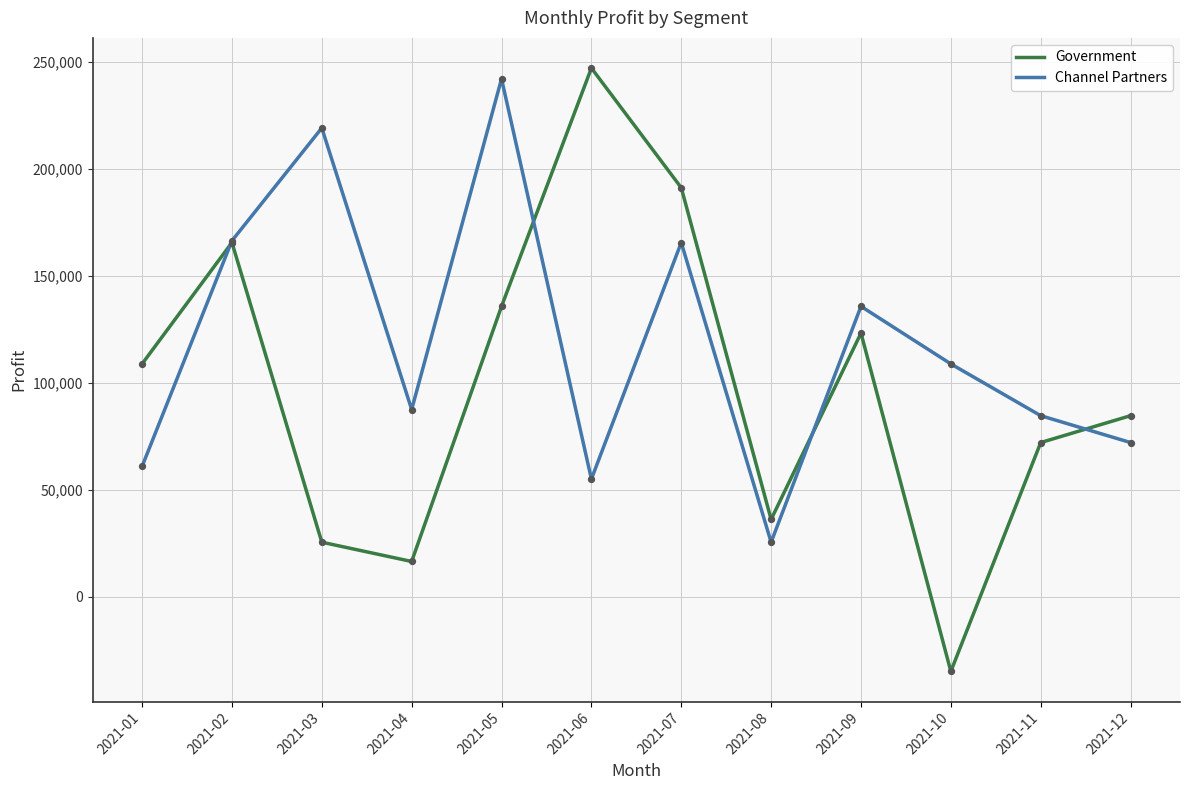

Which series has the widest spread of values?

Government